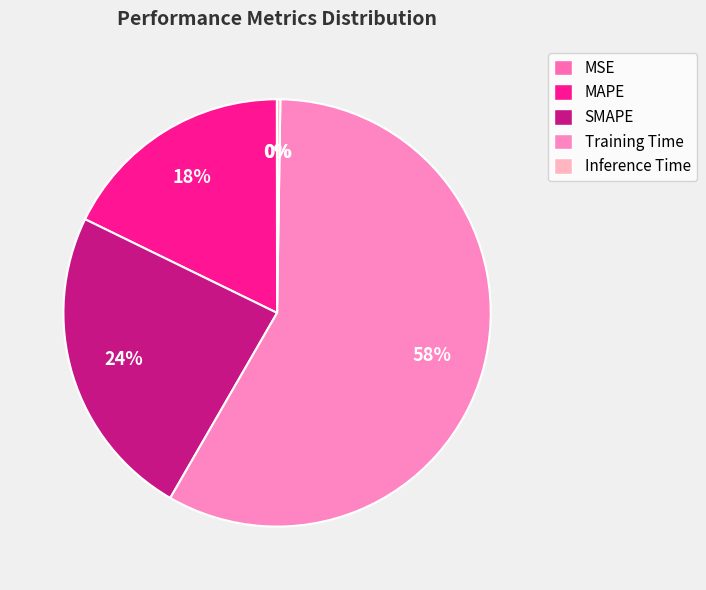

To the nearest percent, what is the average slice percentage?

20%